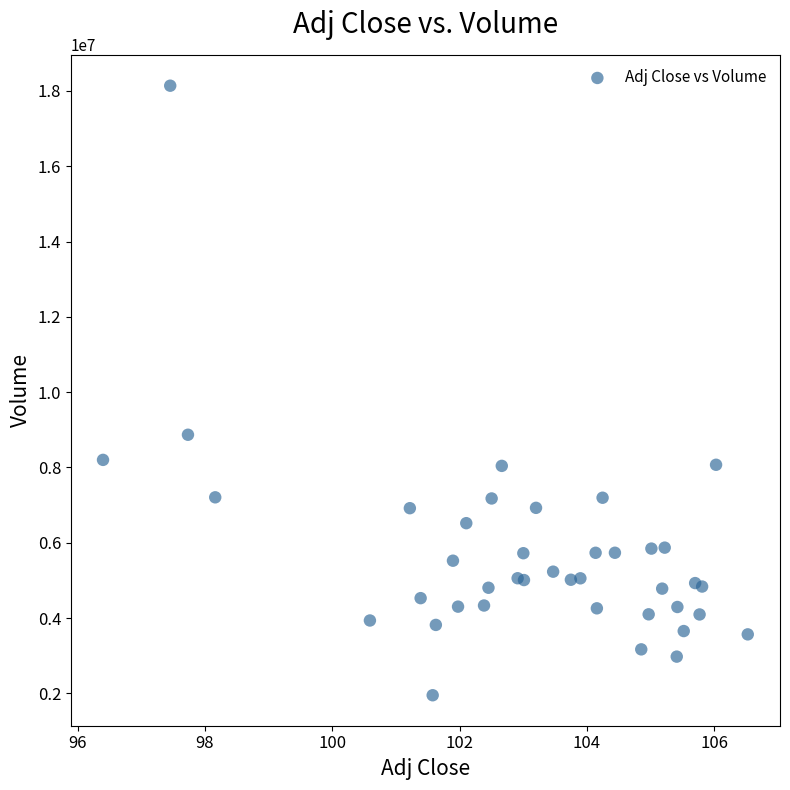

What Y value in the scatter plot is closest to 10044350?

8868200